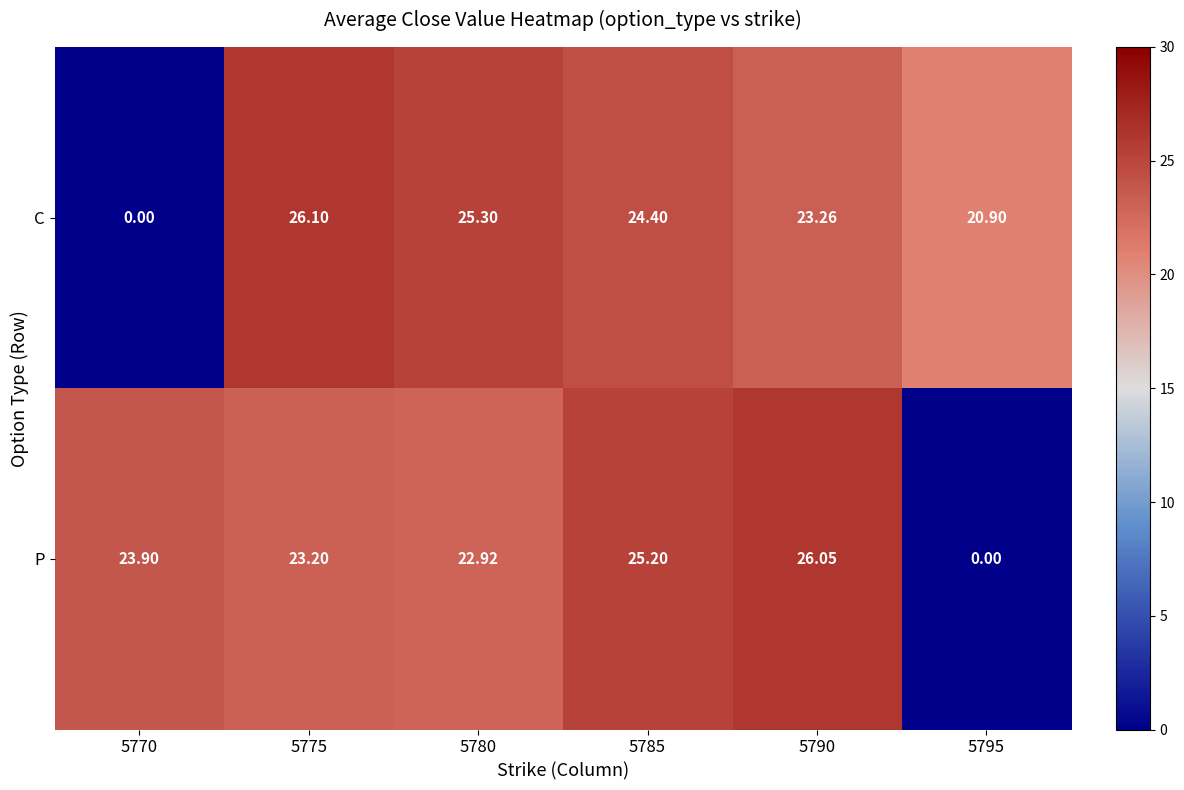

Count the number of categories in the chart.

6